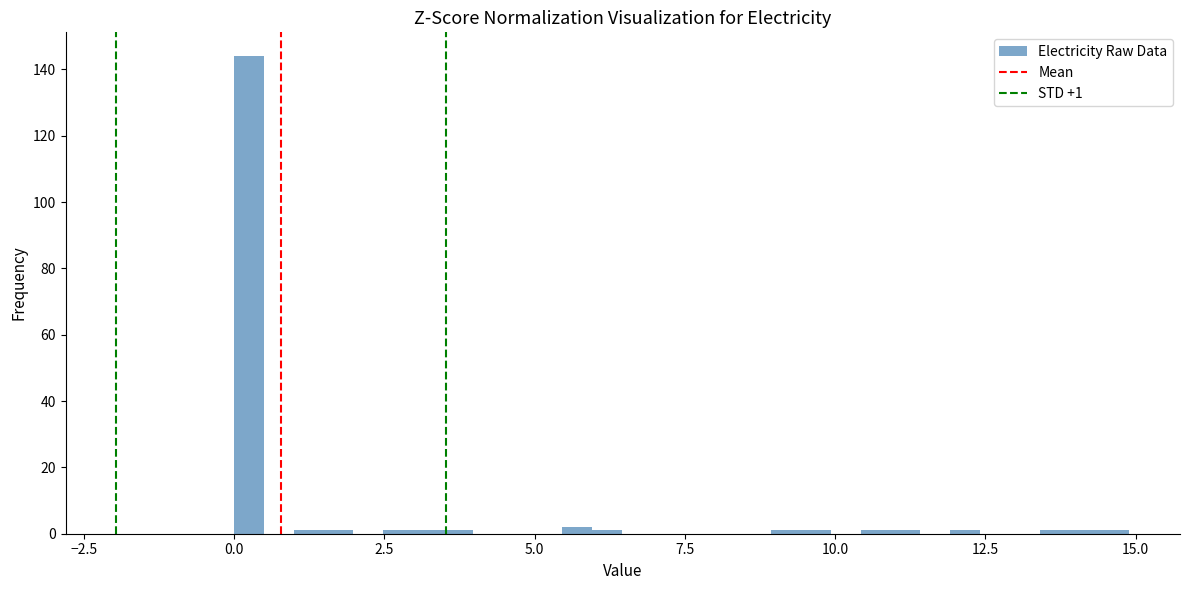

Around what value on the x-axis is the tallest bar? Give the approximate position of its centre, as read against the axis.

0.0